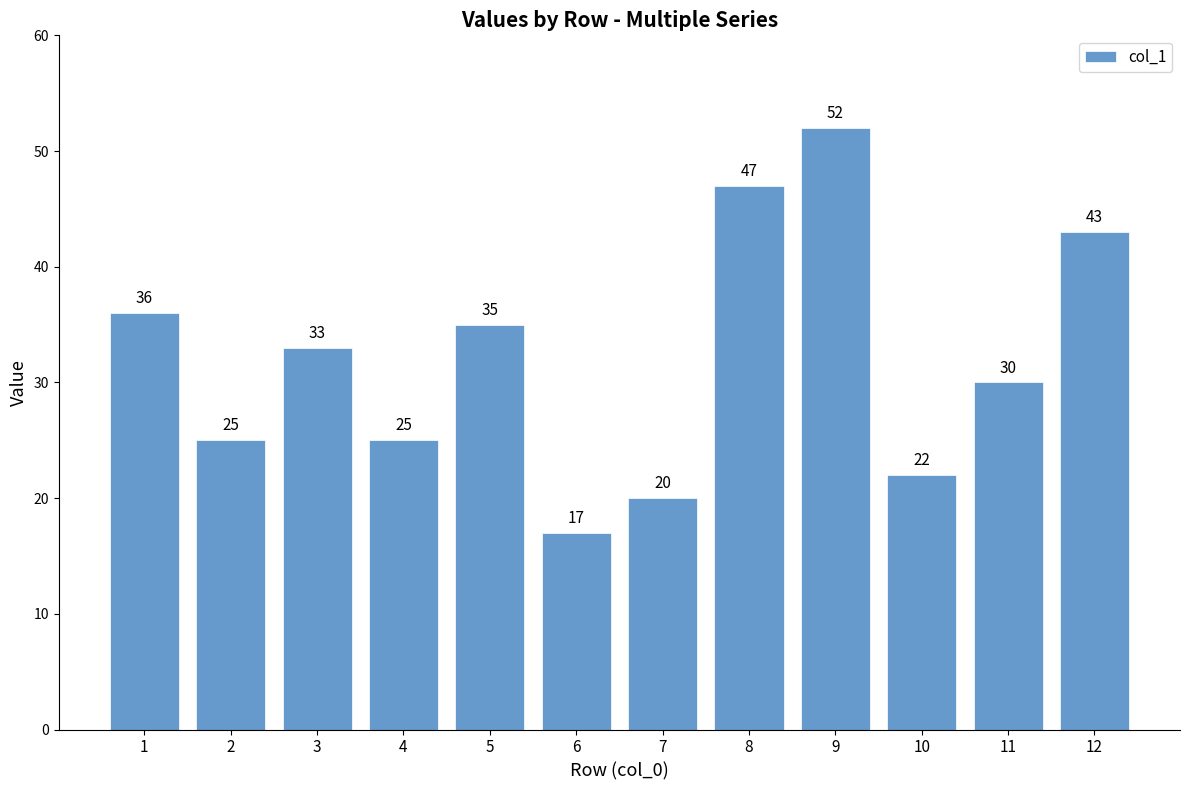

How many distinct data groups are displayed?

1